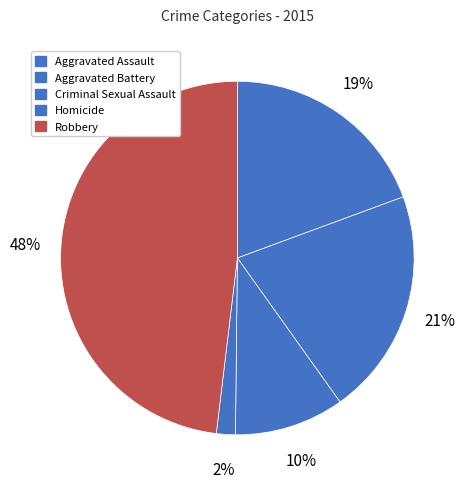

True or false: Aggravated Assault accounts for 19% of the total.

True